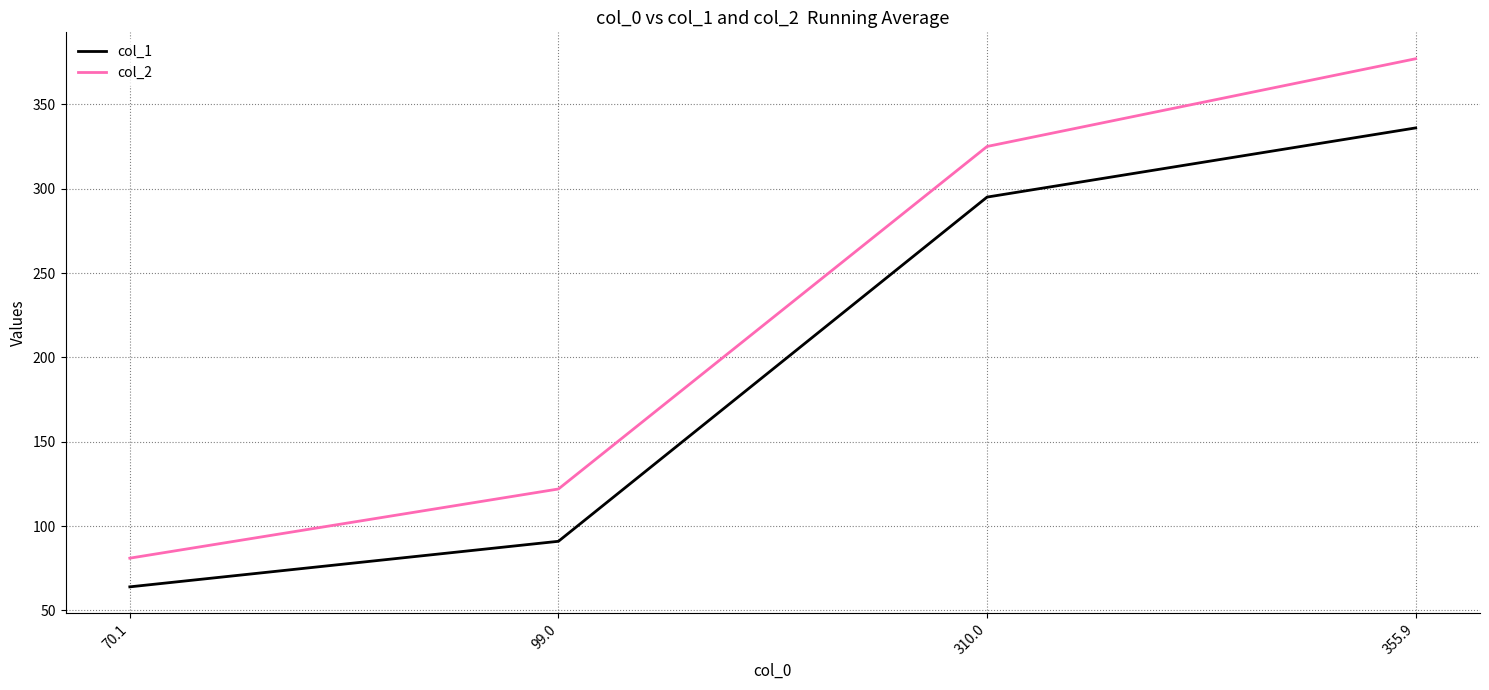

List the series in order of their peak value, lowest first.

col_1, col_2